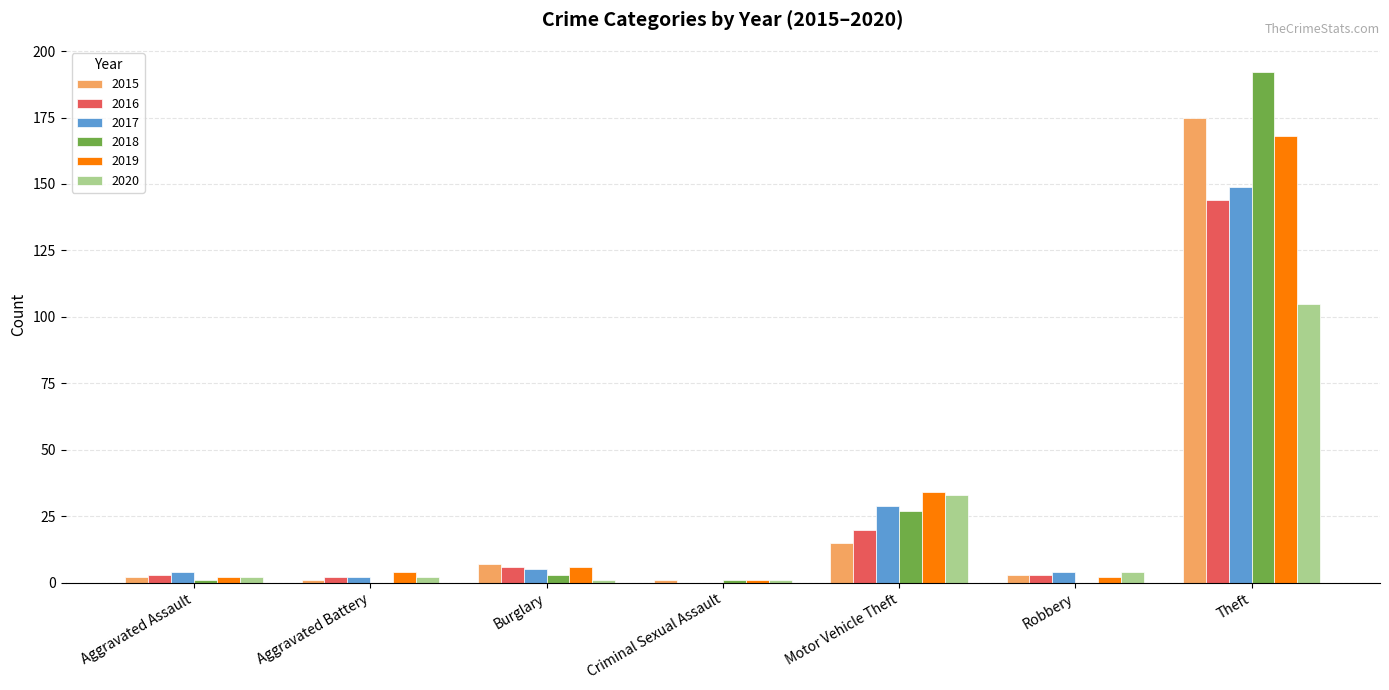

Reading left to right, what are all the values shown in this chart?

2015: 2	1	7	1	15	3	175
2016: 3	2	6	0	20	3	144
2017: 4	2	5	0	29	4	149
2018: 1	0	3	1	27	0	192
2019: 2	4	6	1	34	2	168
2020: 2	2	1	1	33	4	105